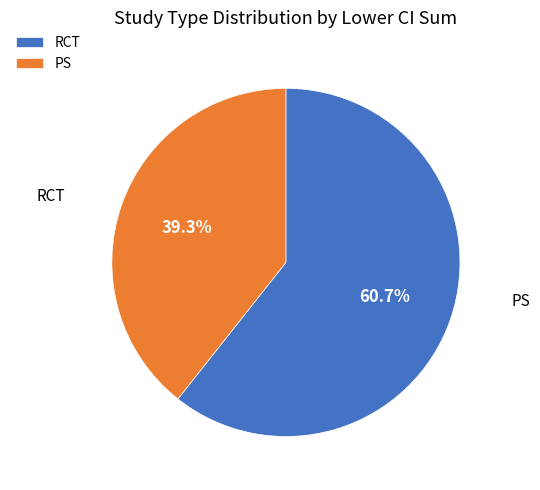

Count the number of slices in the pie.

2